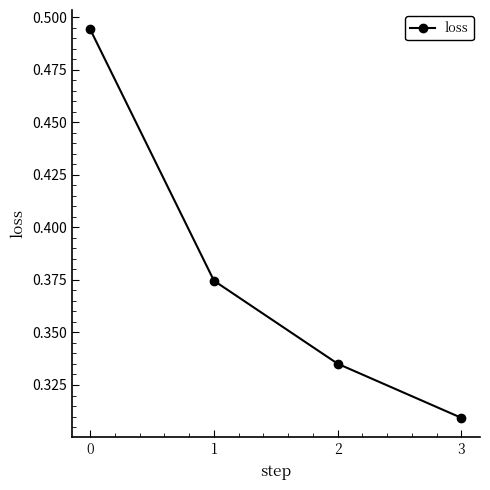

What is the difference between the second highest and minimum values?

0.1